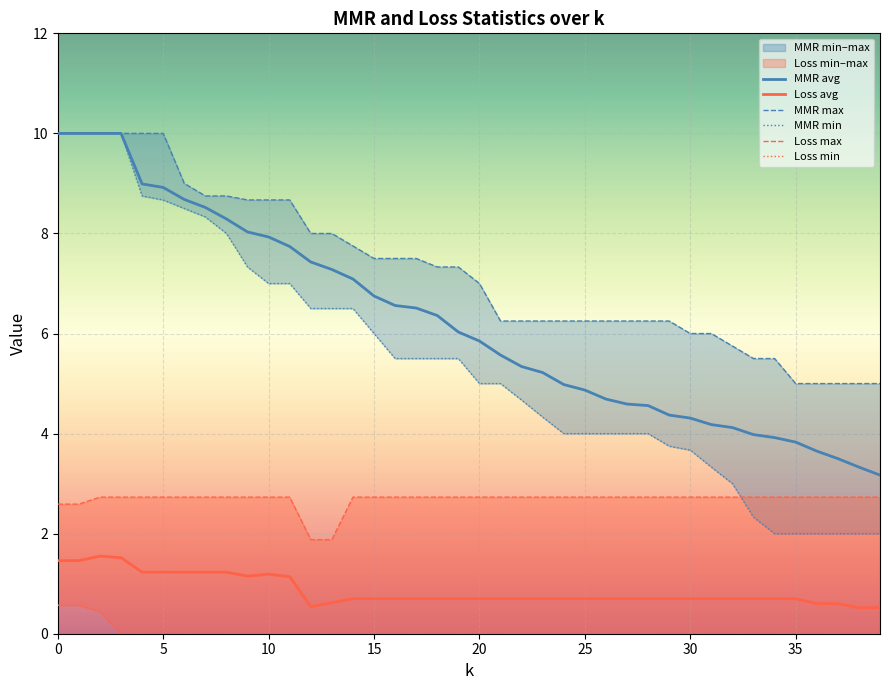

Is it true that MMR avg equals 3.9 at 15?

False